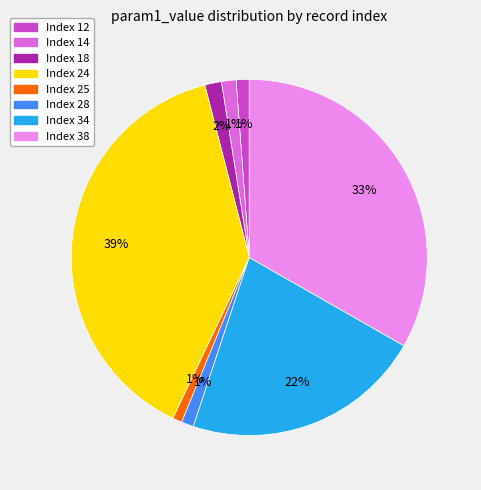

To the nearest percent, what is the difference between the largest and smallest slice percentages?

38%